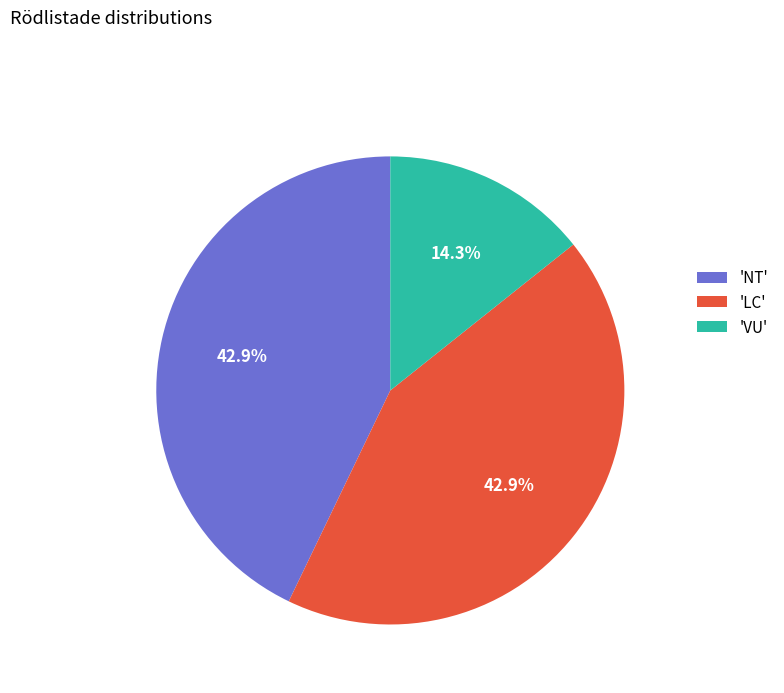

Which has a higher value, 'NT' or 'VU'?

'NT'